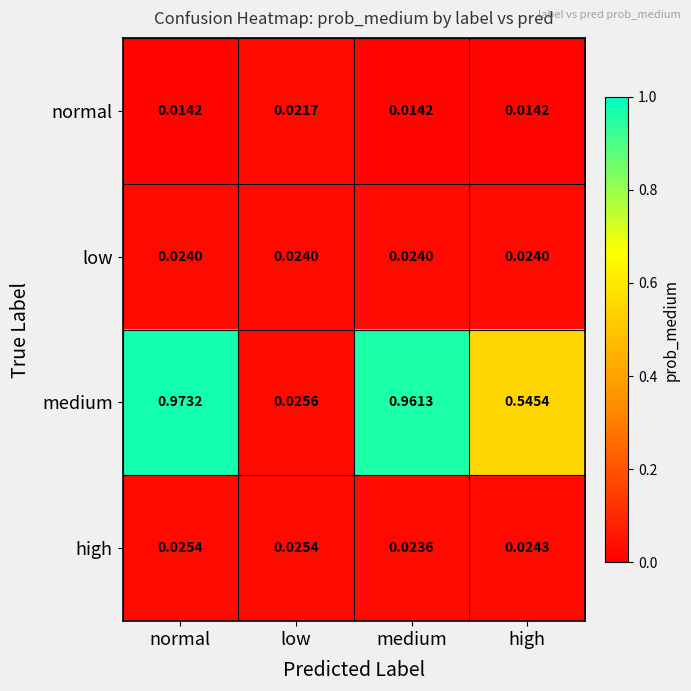

How many categories are shown in the chart?

4